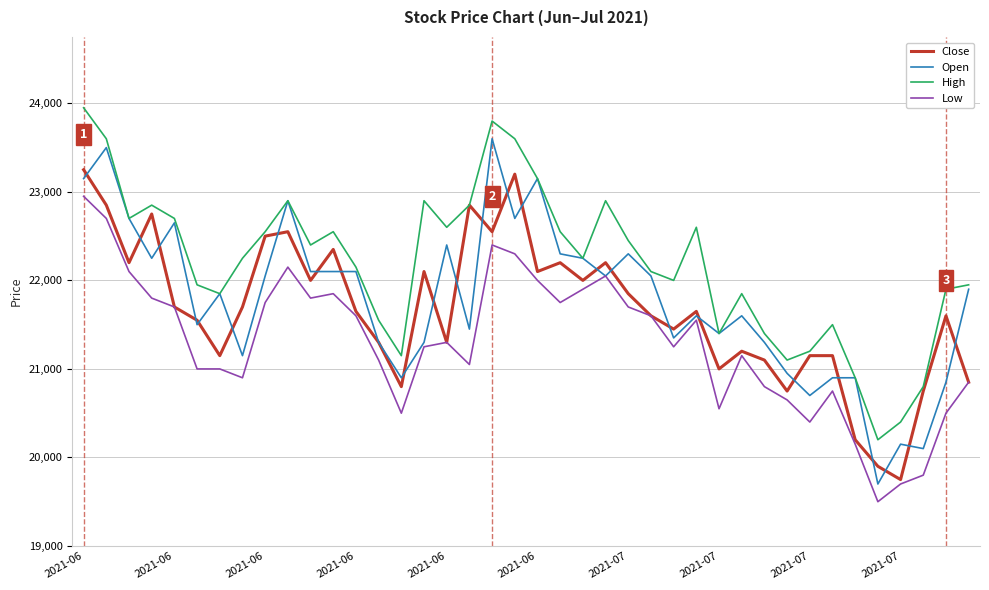

True or false: Low and High intersect in this chart.

False